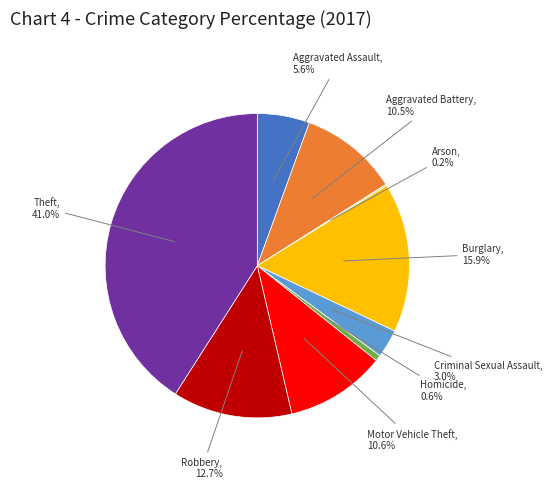

What percentage is NOT represented by Theft?

59.0%